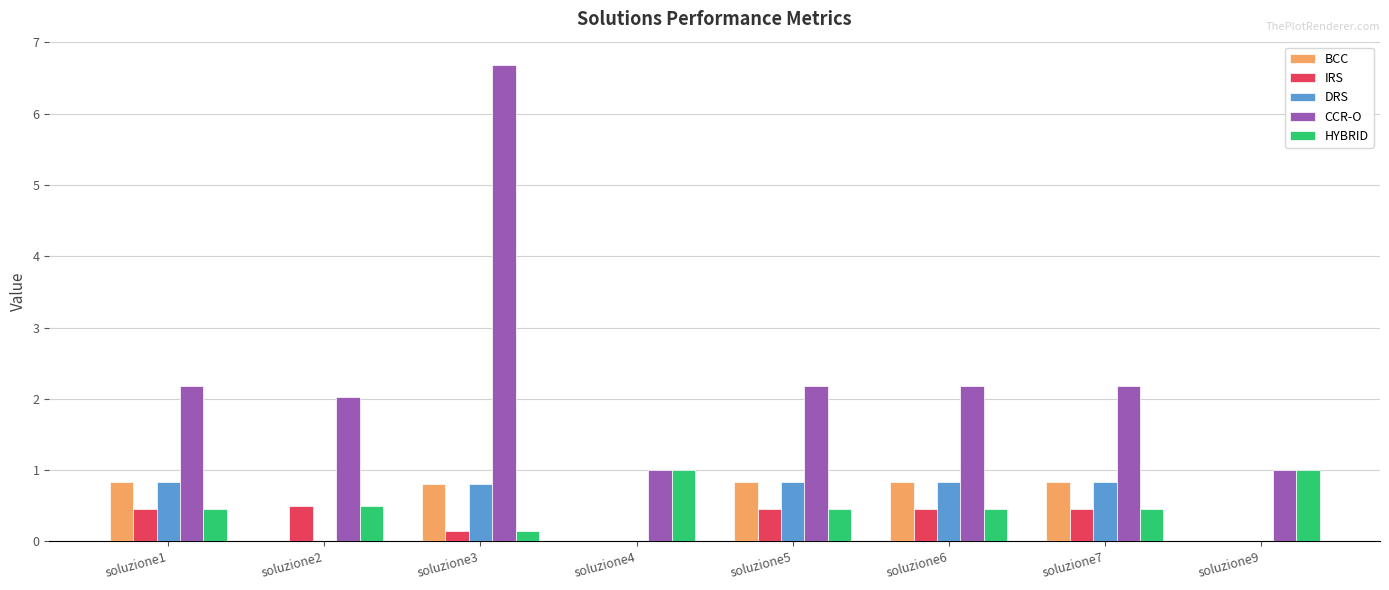

What is the maximum value shown in the chart?

6.7